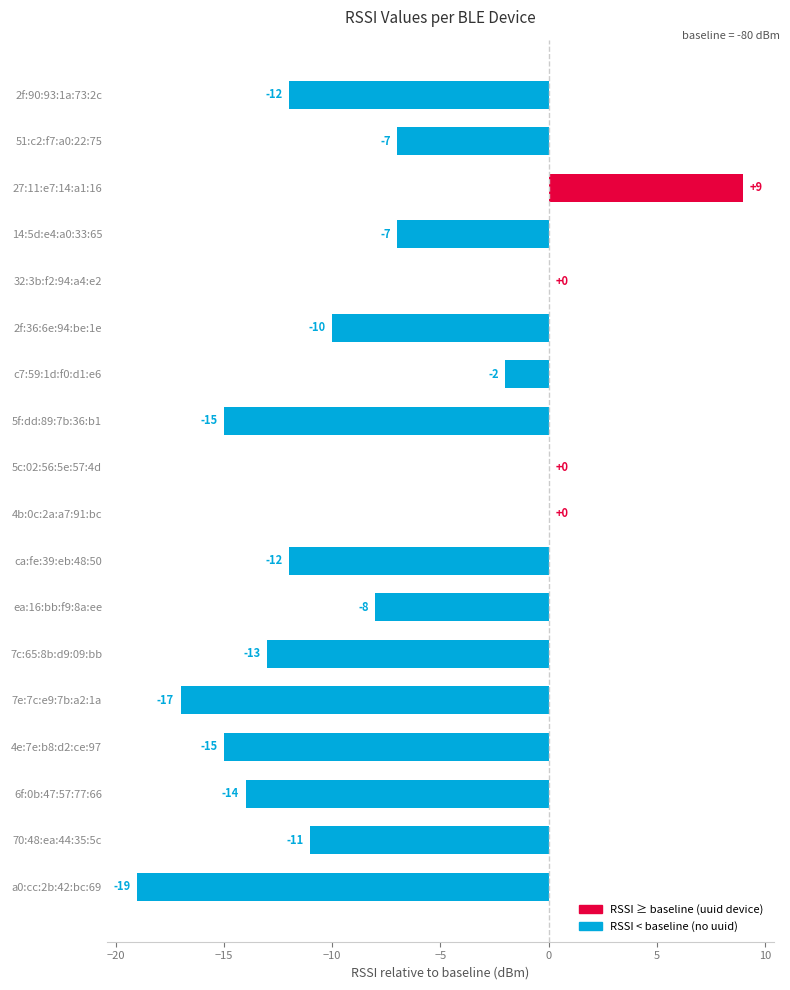

Between 7c:65:8b:d9:09:bb and 4b:0c:2a:a7:91:bc, which is larger?

4b:0c:2a:a7:91:bc